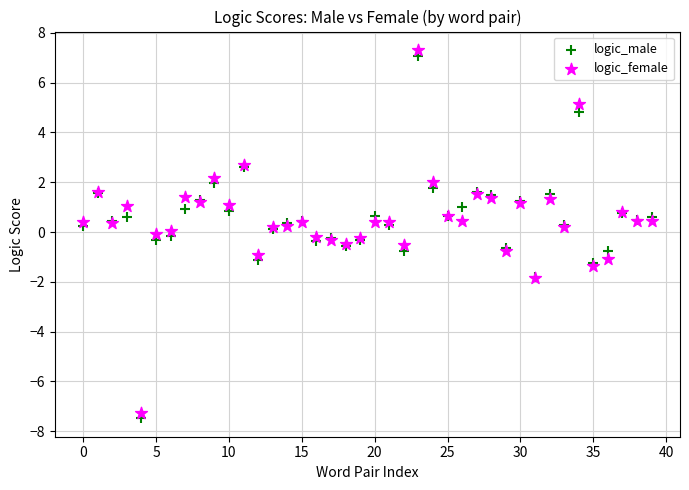

What are all the series names shown in the legend?

logic_male, logic_female